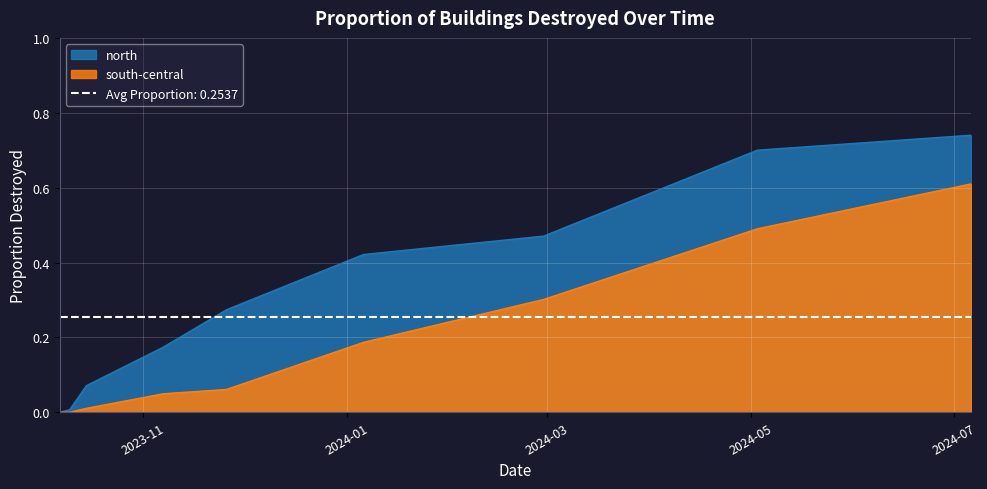

What are all the series names shown in the legend?

north, south-central